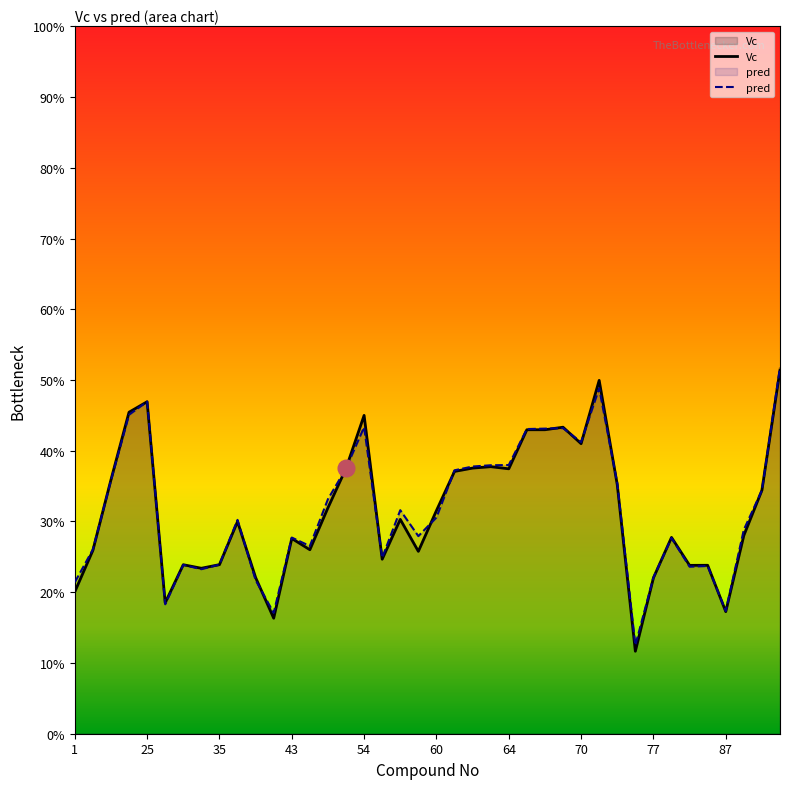

True or false: Vc has a value of 0.1 at 17.

False